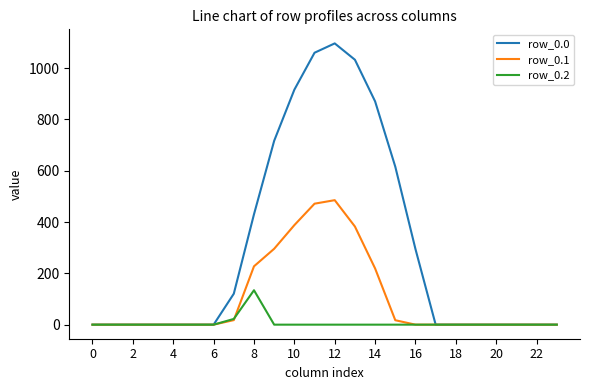

What is the maximum value shown in the chart?

1096.7